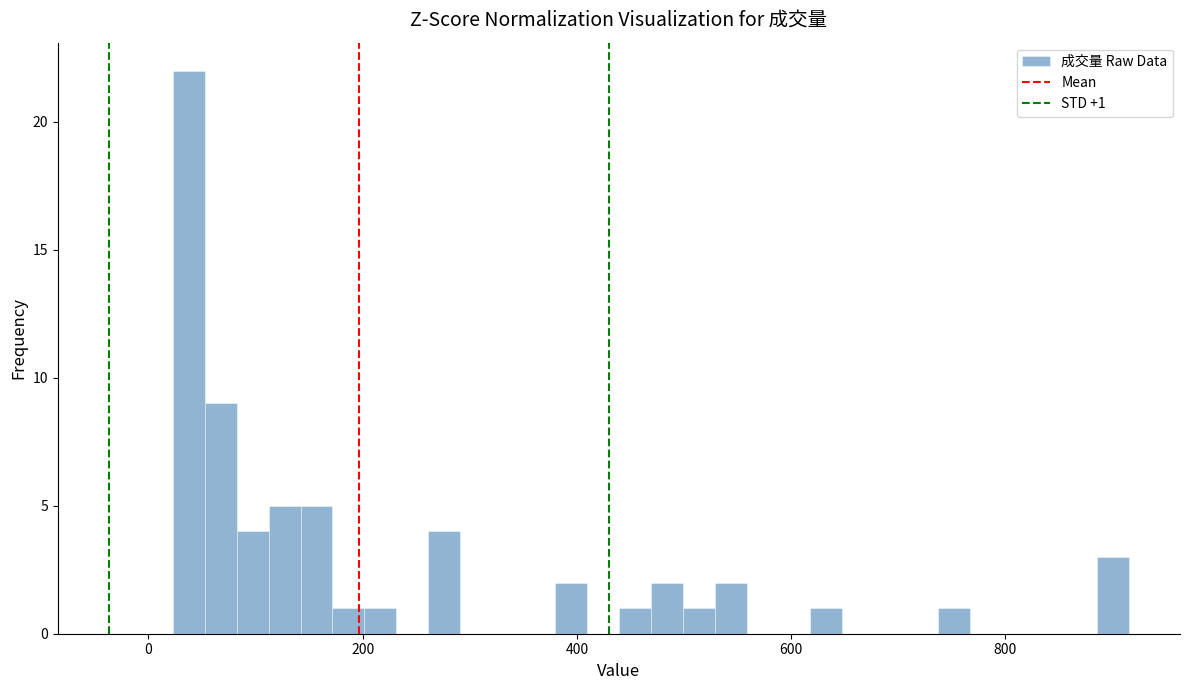

Read against the x-axis, roughly where is the centre of the tallest bar?

40